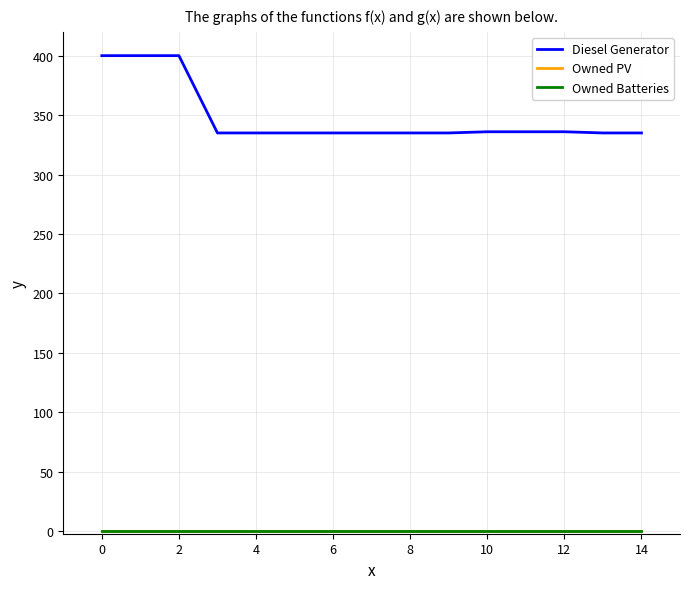

Does the chart display data point markers on the line(s)?

No